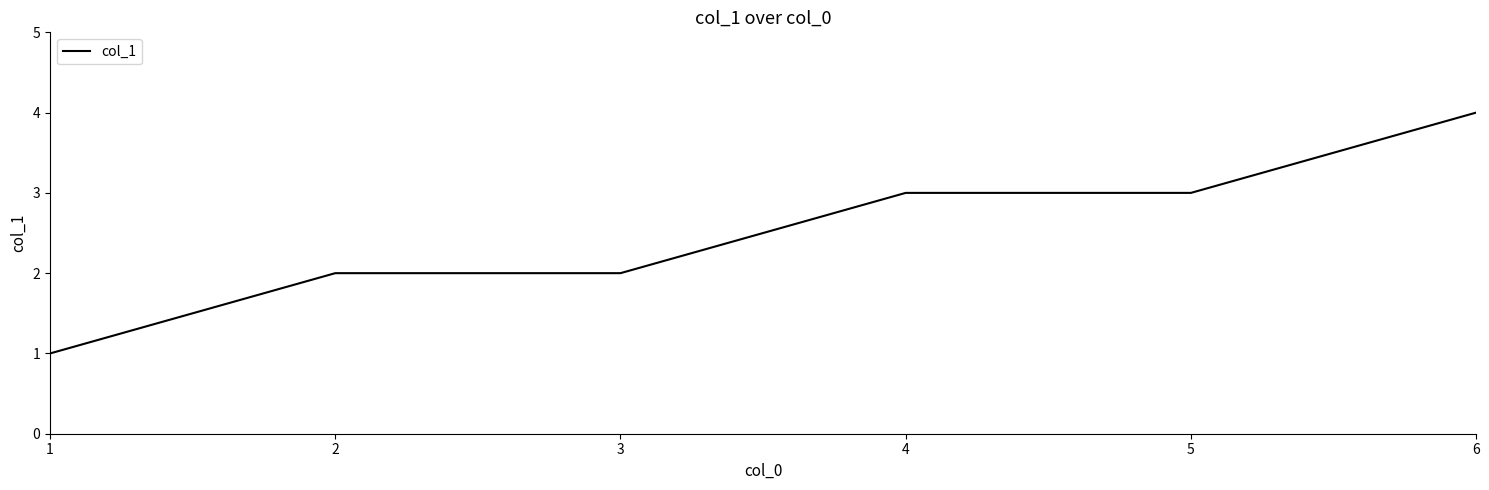

What is the ratio of the value at 4 to the value at 5?

1.0